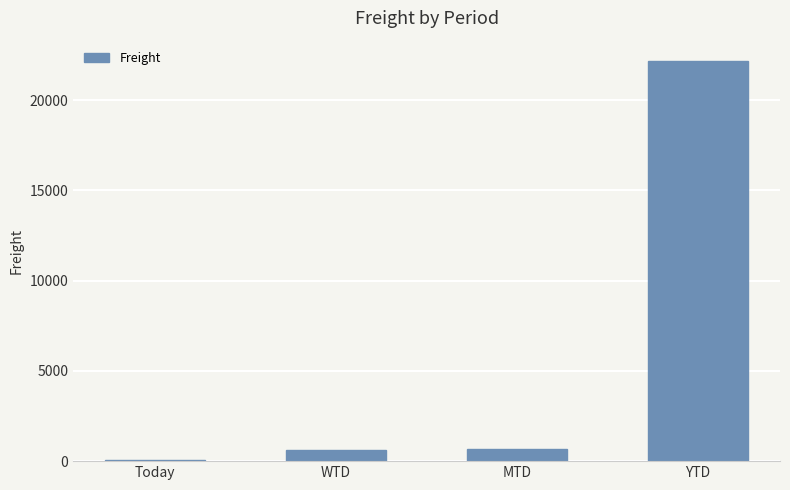

Which category has the highest value across all series?

YTD